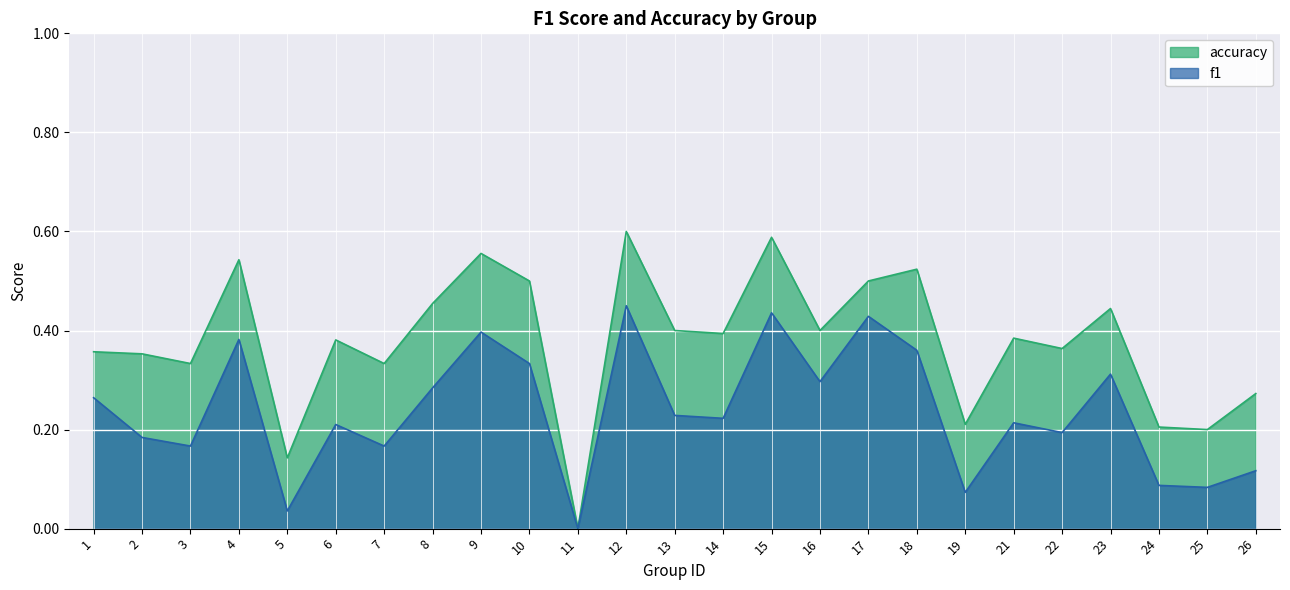

What is the difference between the maximum and minimum values in the accuracy series?

0.6